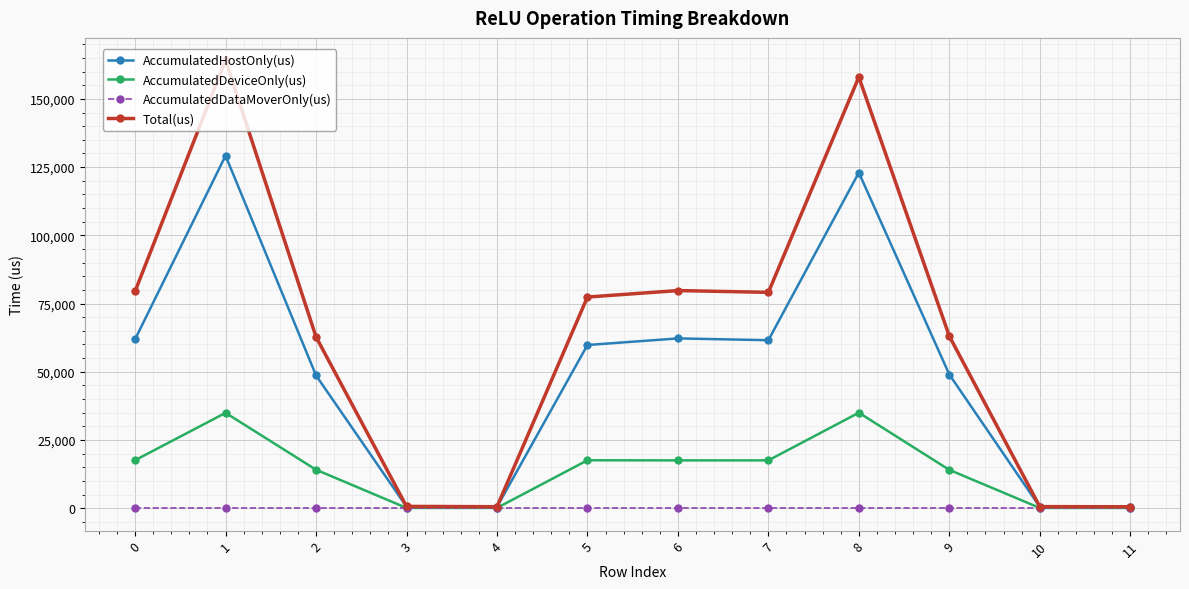

Which series has the widest spread of values?

Total(us)